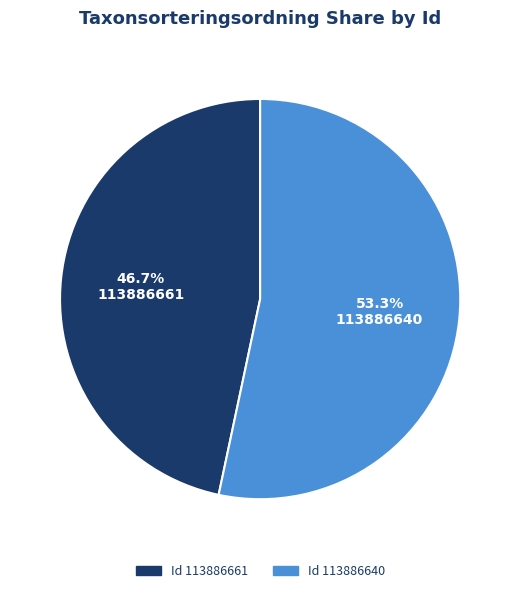

How many slices are in this pie chart?

2